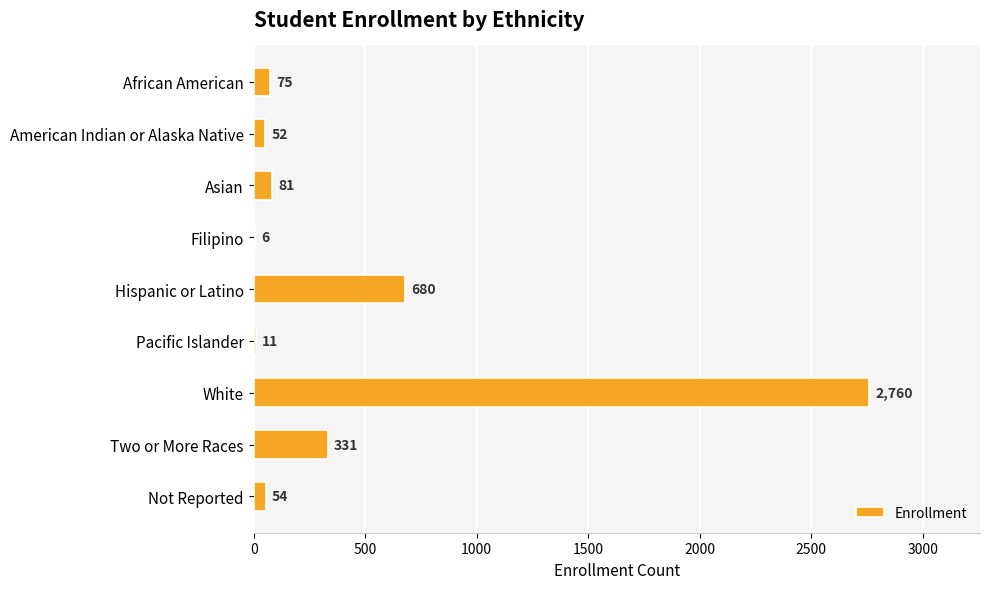

Reading top to bottom, what are all the values shown in this chart?

African American=75	American Indian or Alaska Native=52	Asian=81	Filipino=6	Hispanic or Latino=680	Pacific Islander=11	White=2760	Two or More Races=331	Not Reported=54